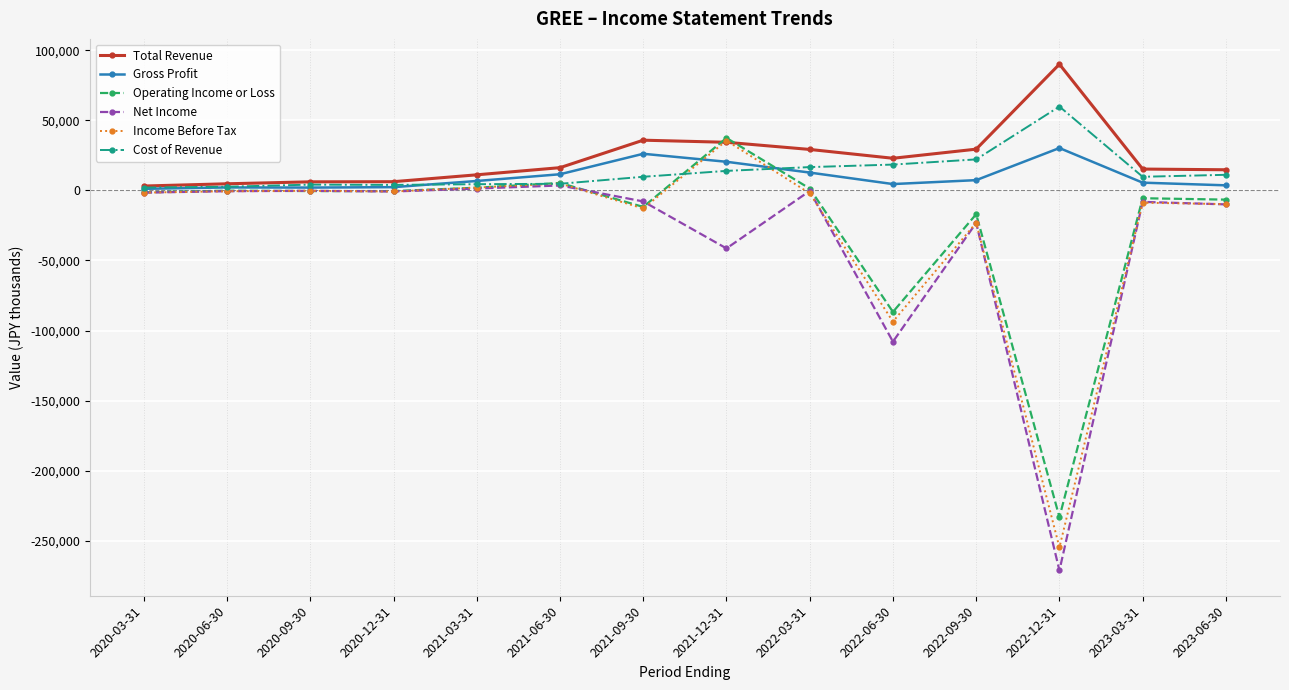

Between 2022-03-31 and 2022-12-31, which series saw the biggest shift?

Net Income